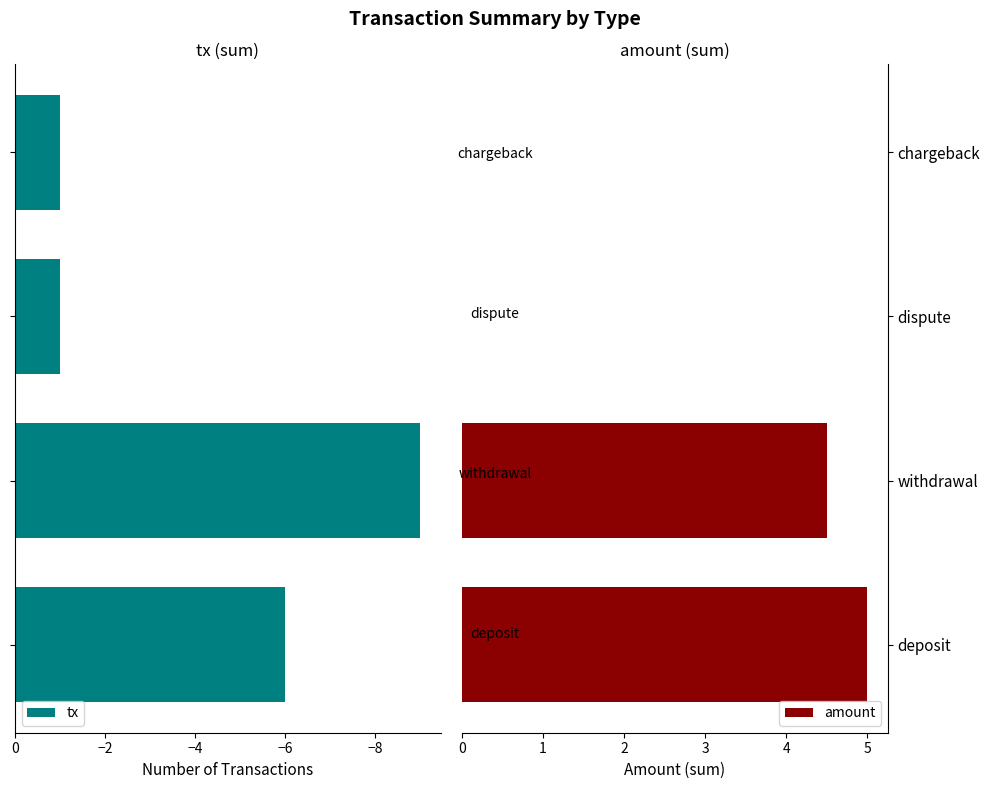

What is the difference between the second highest and minimum values in the tx series?

8